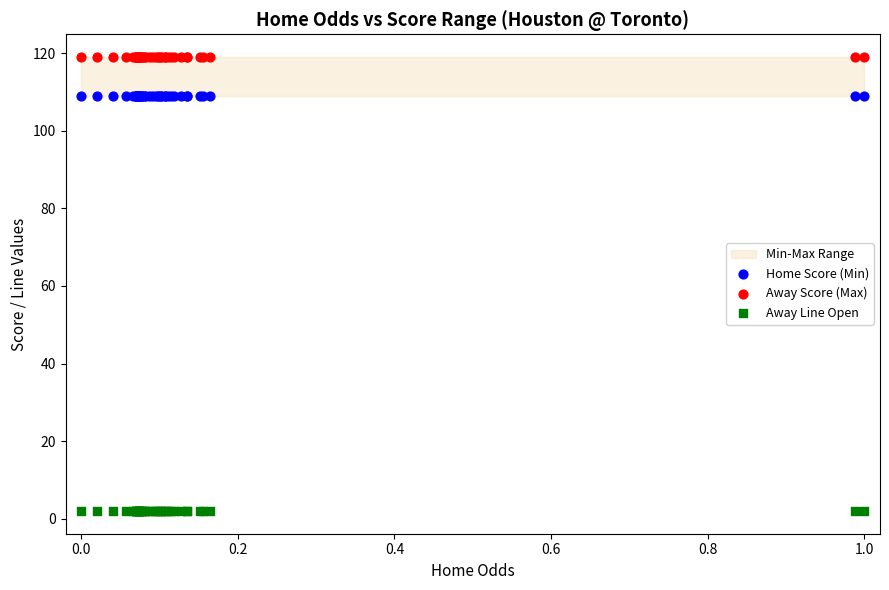

Which series contains the lowest Y value?

Away Line Open